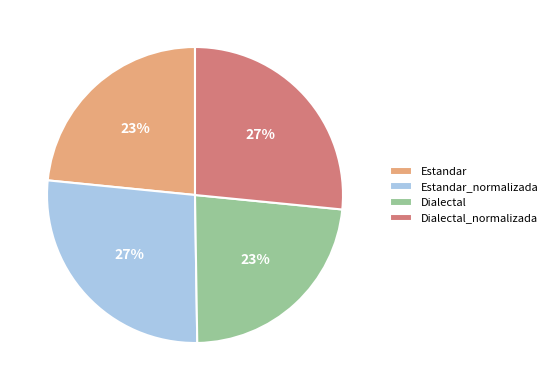

What is the ratio of the value at Estandar_normalizada to the value at Dialectal_normalizada?

1.0